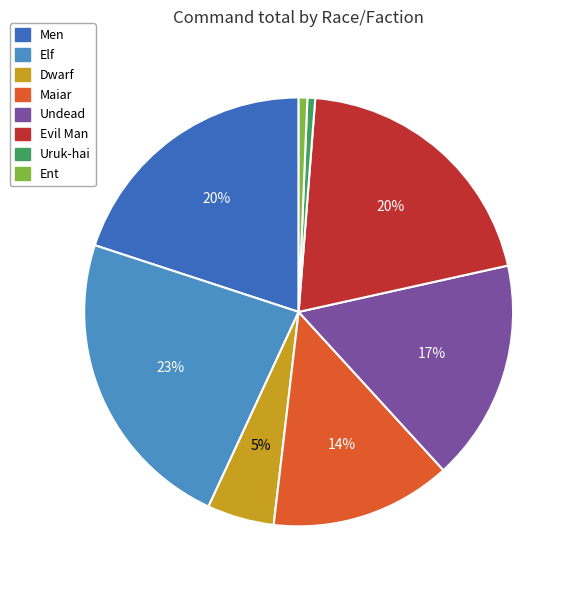

To the nearest percent, what portion does Maiar represent?

14%